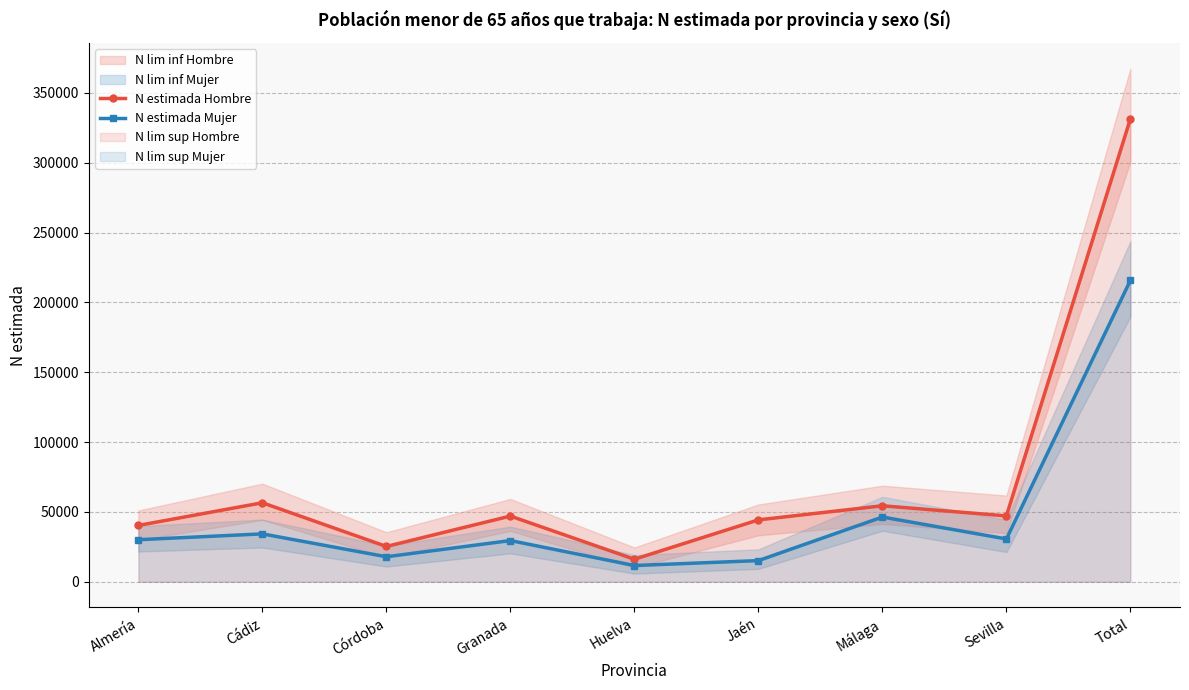

Between Almería and Cádiz, which is larger?

Cádiz